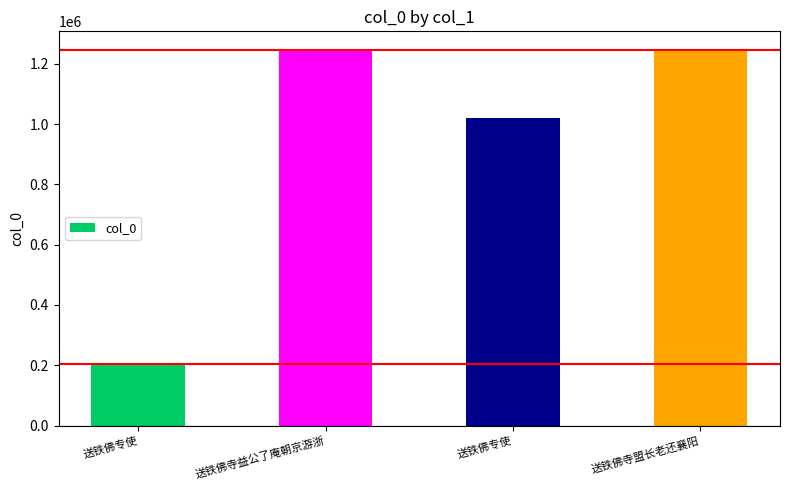

How many data points are less than 1245081?

2